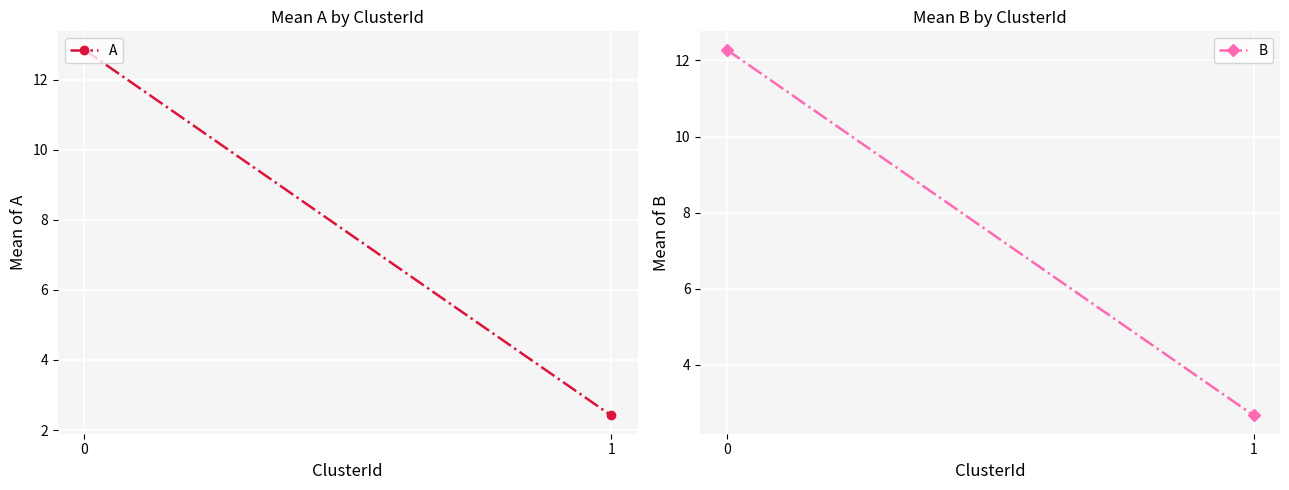

Reading right to left, transcribe all the data shown in this chart.

A: 2.4	12.9
B: 2.7	12.3